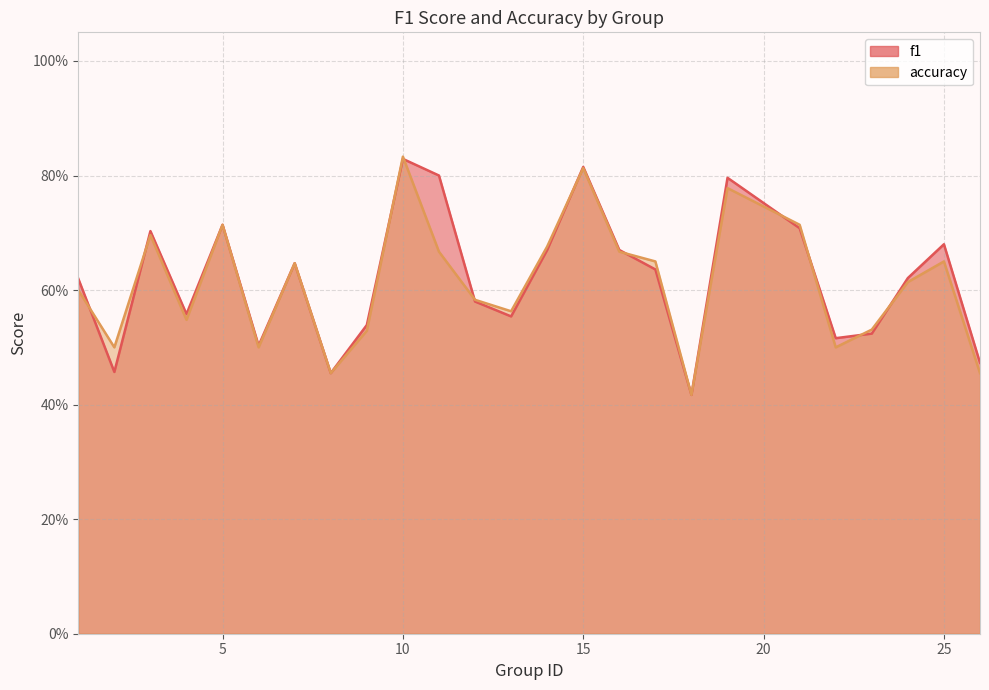

Where is the first local minimum for f1?

2